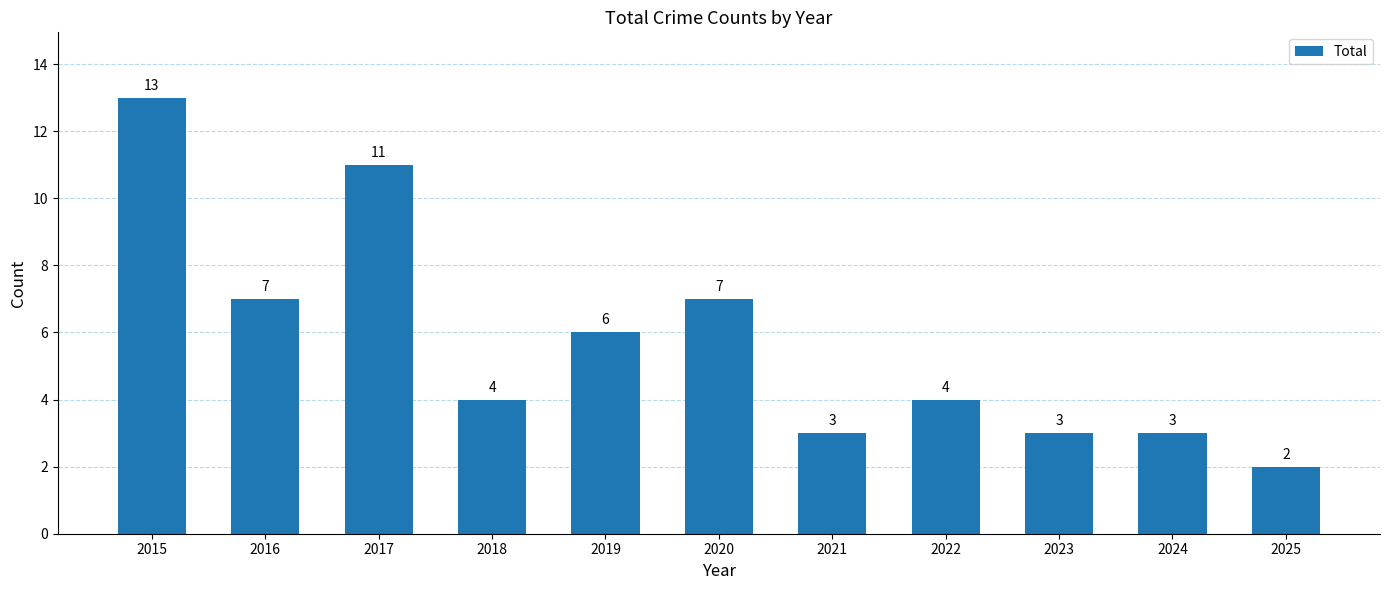

Between 2019 and 2020, which is larger?

2020